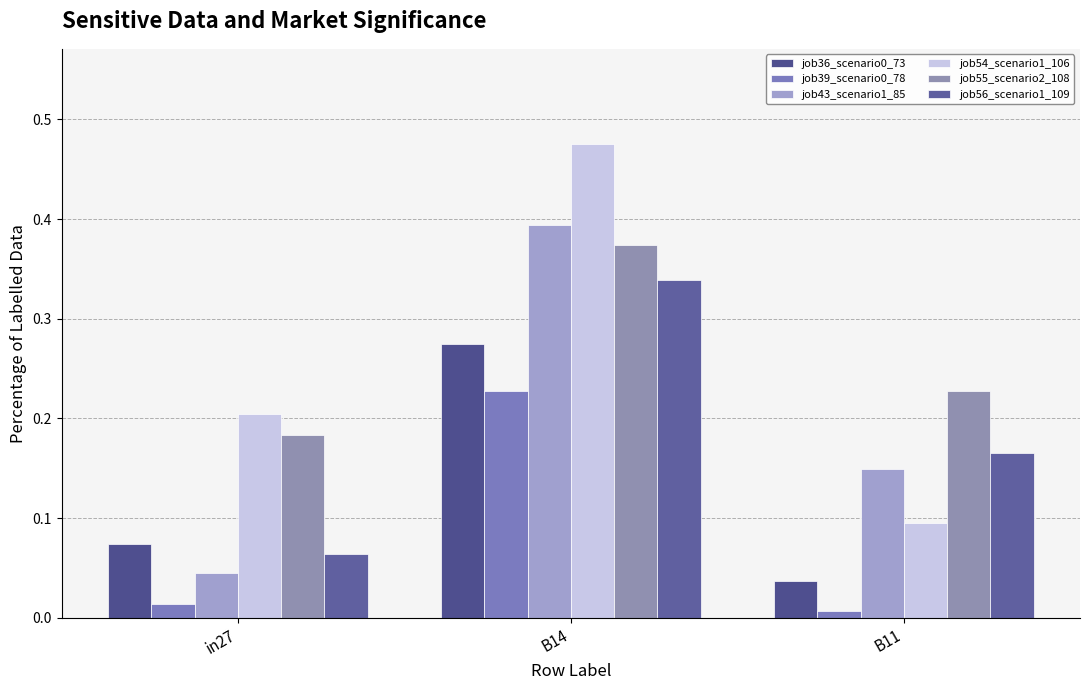

Are the bars grouped side by side (vs. stacked)?

Yes